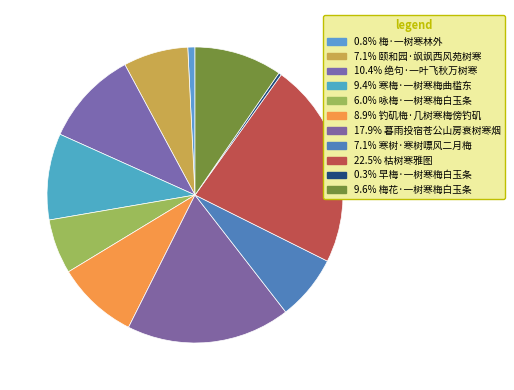

How many slices are in this pie chart?

11